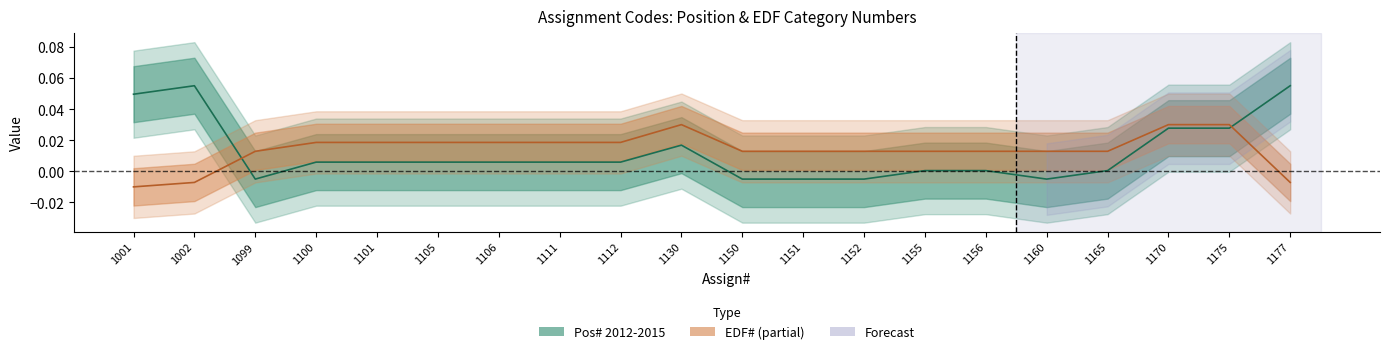

What is the difference between the maximum and minimum values in the Pos# 2012-2015 series?

0.1